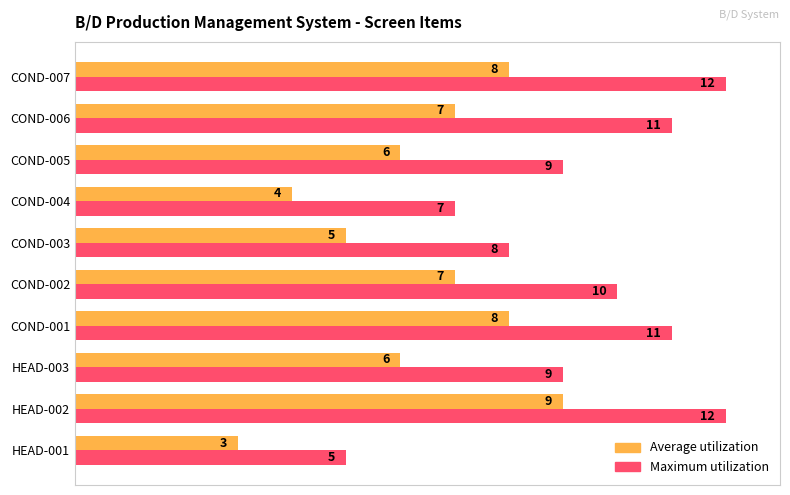

What is the greatest value displayed?

12